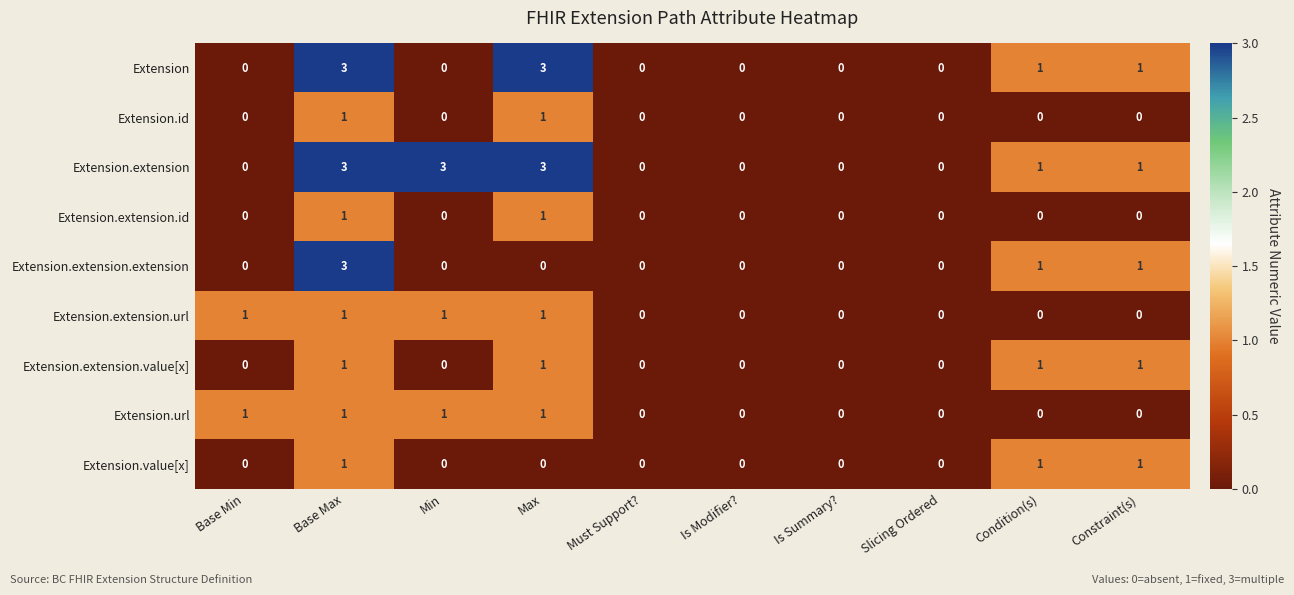

True or false: Extension.id has a value of -1 at Is Modifier?.

False